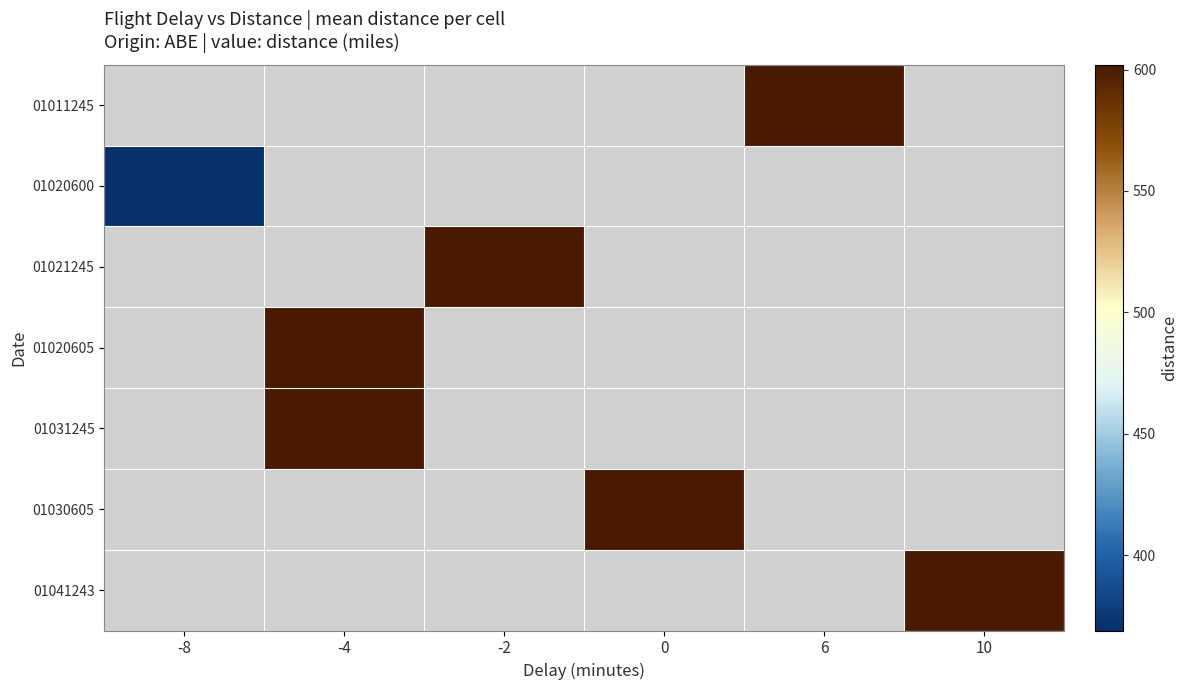

How many distinct data groups are displayed?

7